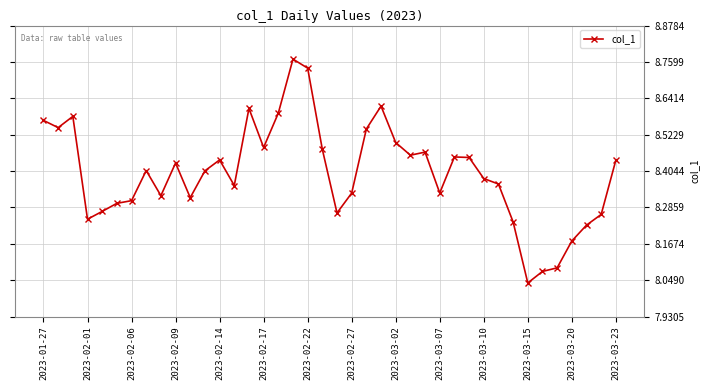

What is the difference between the second highest and second lowest values?

0.7